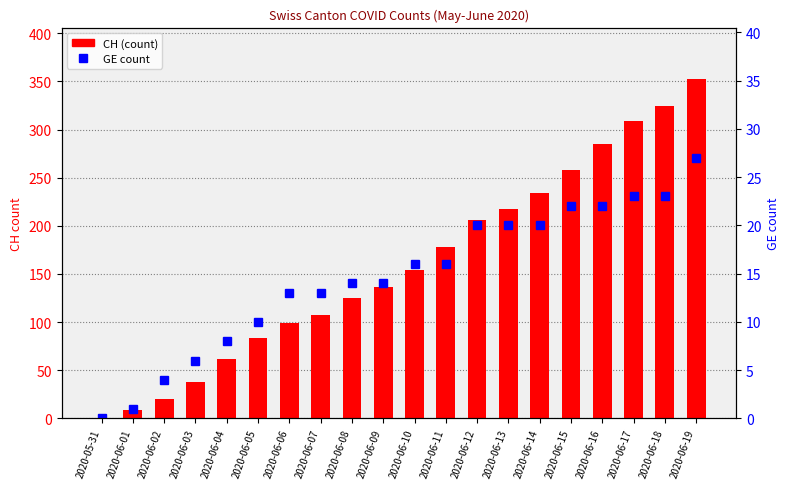

Which category has the lowest value in the GE count series?

2020-05-31